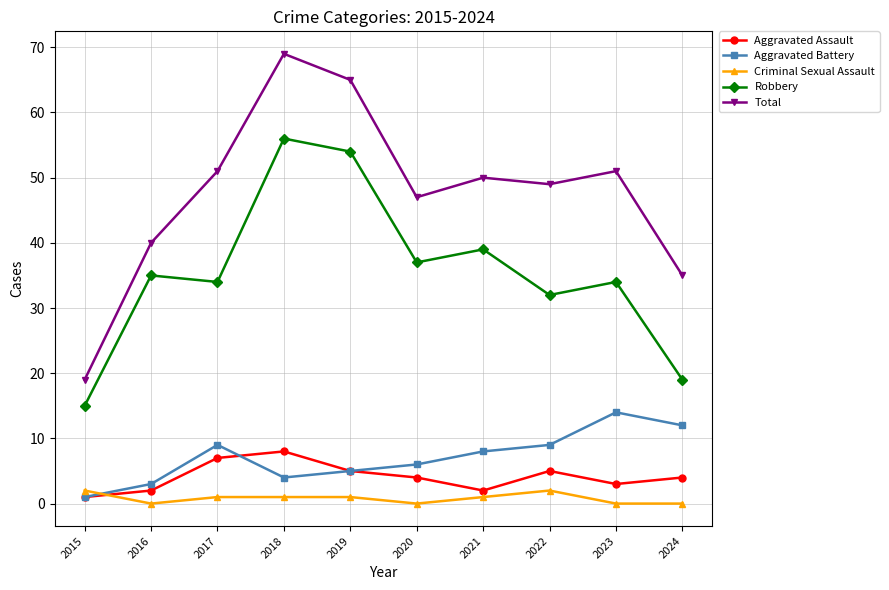

What is the difference between the Total values at 2016 and 2022?

9